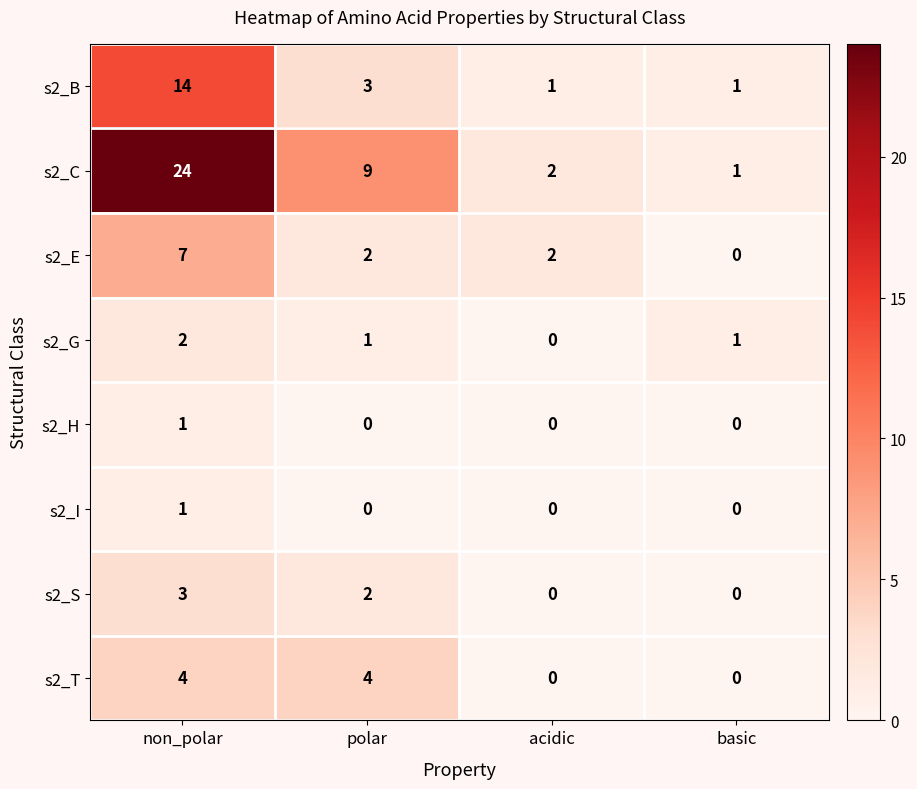

What is the sum of the s2_G values at non_polar and basic?

3